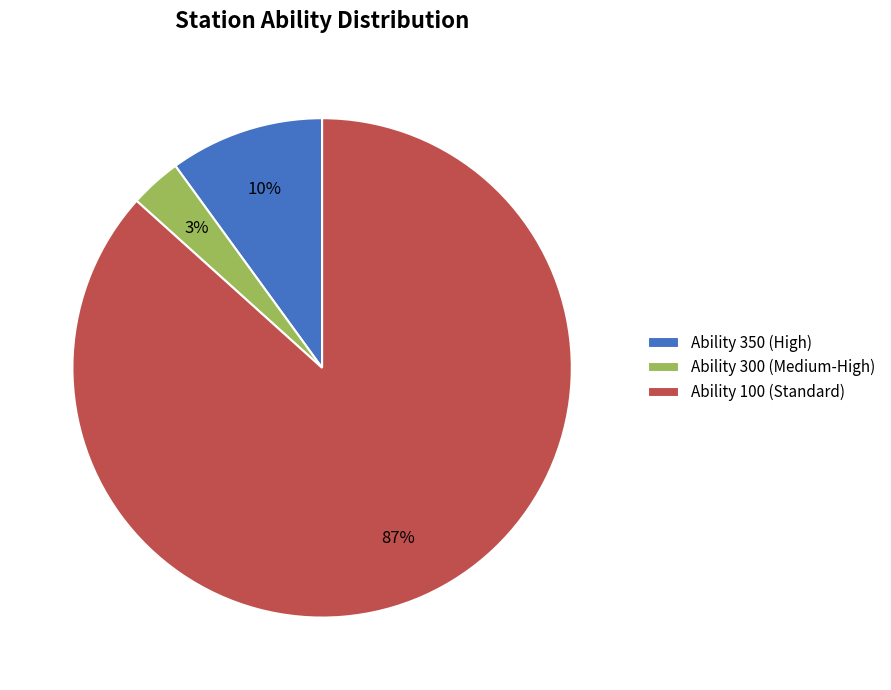

Rank the categories by value from highest to lowest.

Ability 100 (Standard), Ability 350 (High), Ability 300 (Medium-High)